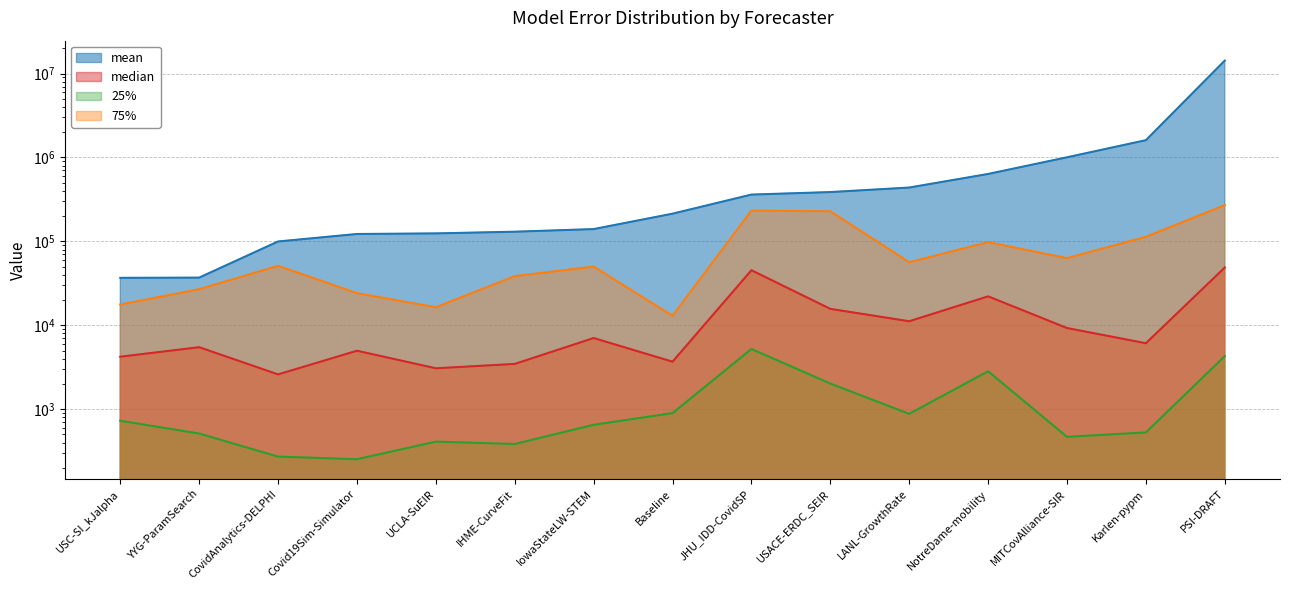

Which category has the highest value in the median series?

PSI-DRAFT